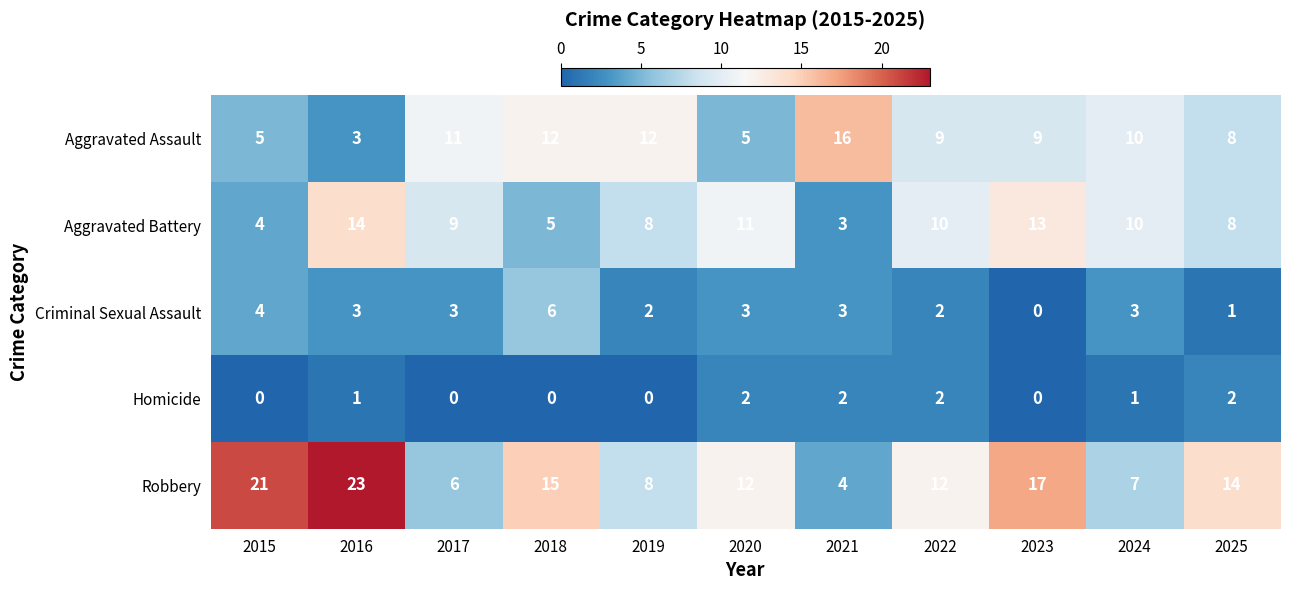

Between 2015 and 2017, which series saw the biggest shift?

Robbery